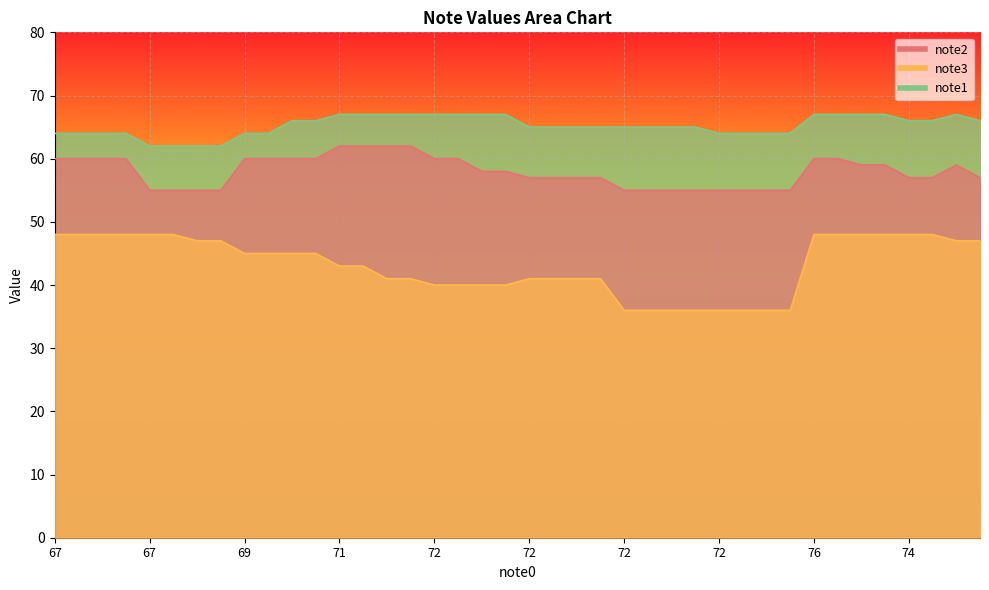

Is the value of note1 at 76 greater than the value of note3 at 72?

Yes